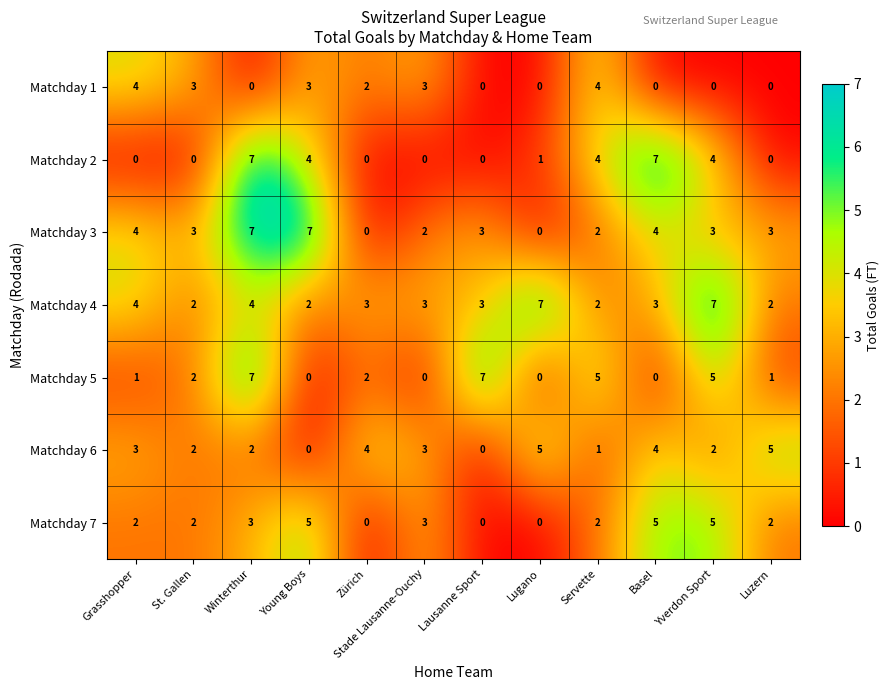

At which category is the sum across all series the highest?

Winterthur